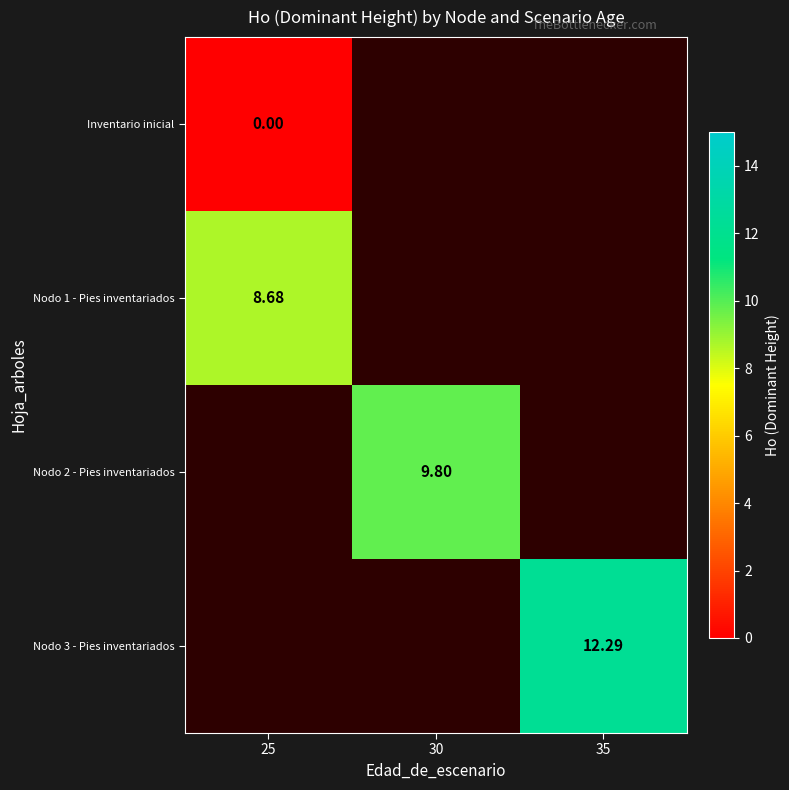

Is the value of Nodo 2 - Pies inventariados at 30 greater than the value of Nodo 3 - Pies inventariados at 35?

No